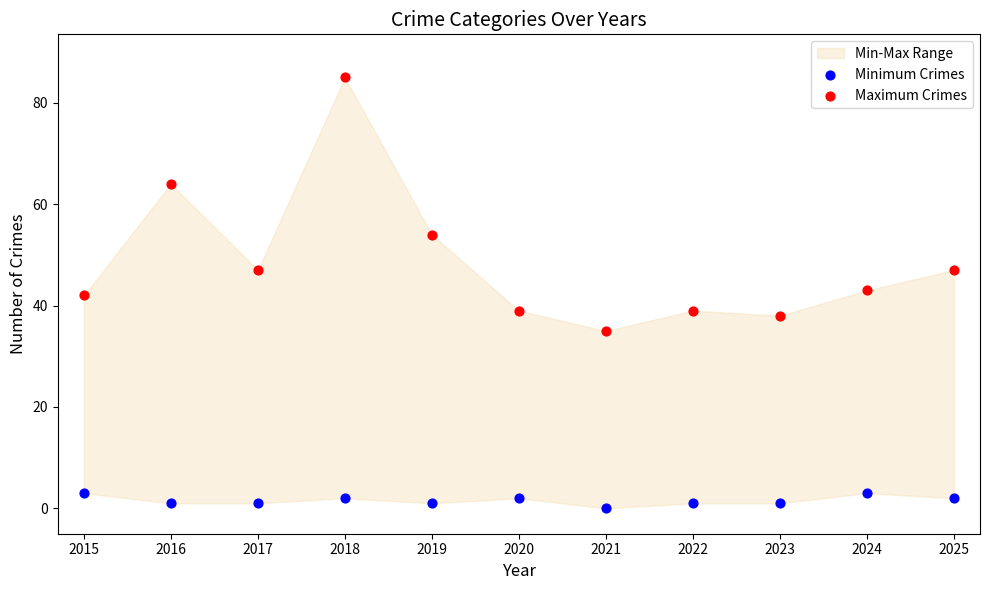

In the Maximum Crimes series, what Y value is closest to 60?

64